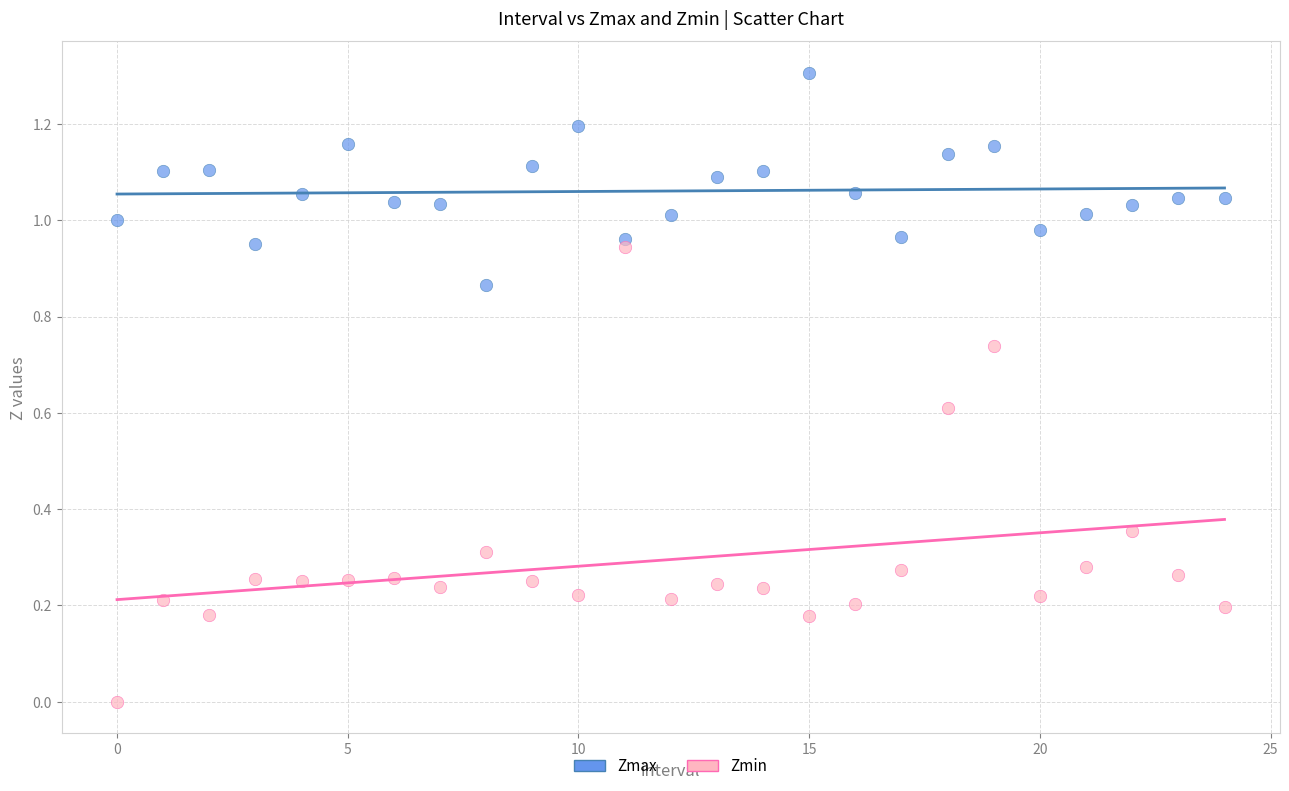

What are all the series names shown in the legend?

Zmax, Zmin